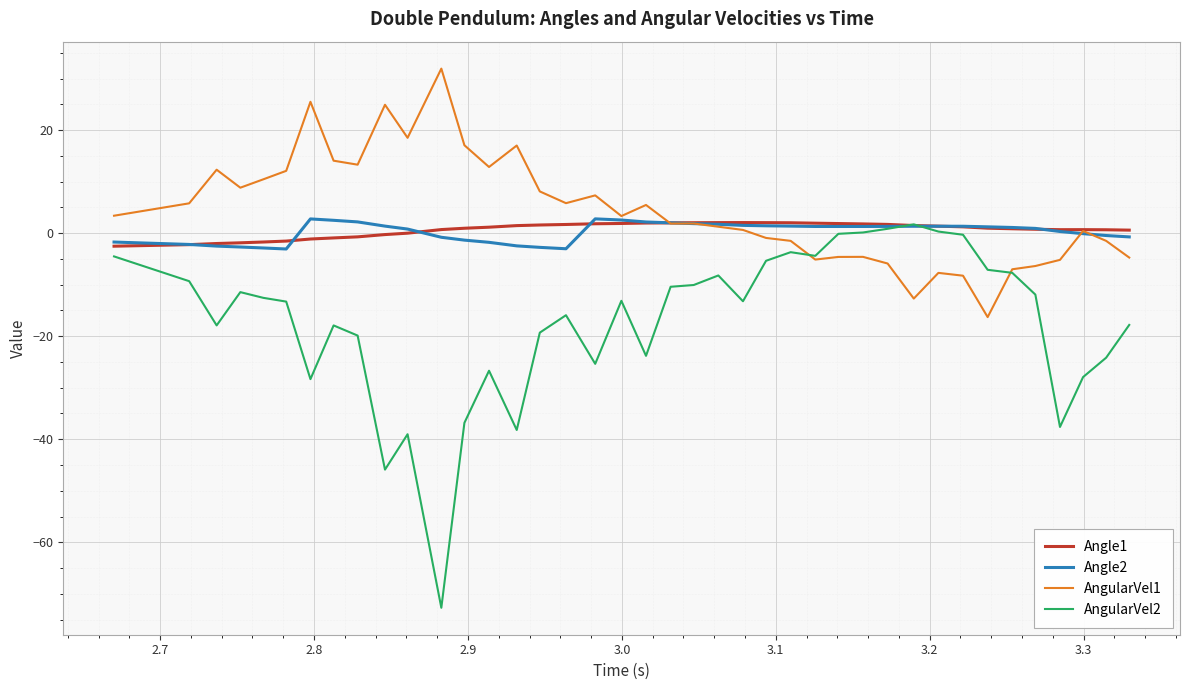

Which series has the widest spread of values?

AngularVel2